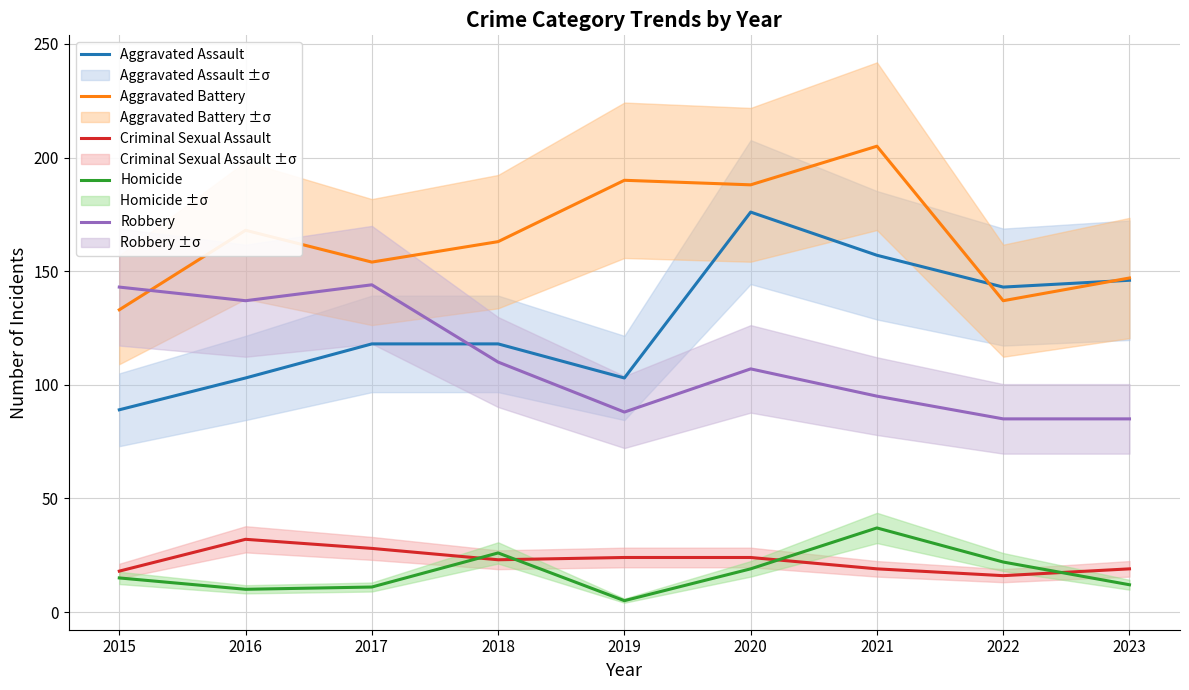

At which label does Homicide first exceed 15?

2018